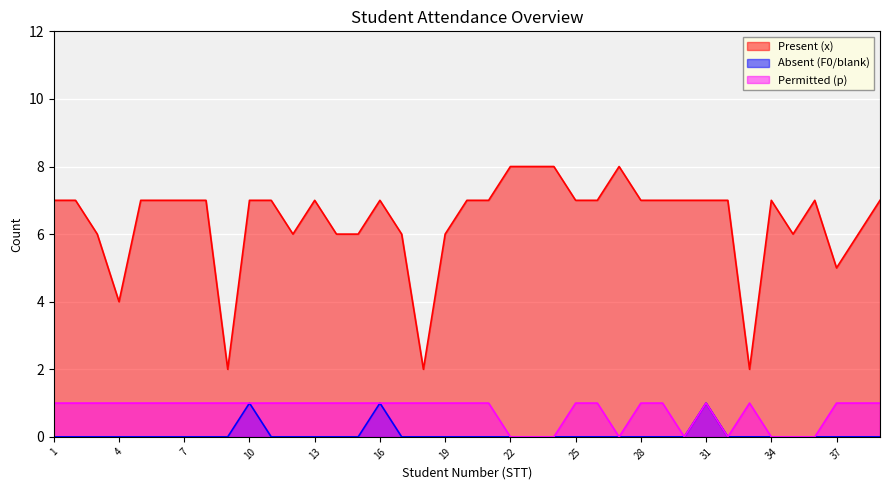

What is the lowest value of the Present (x) series?

2